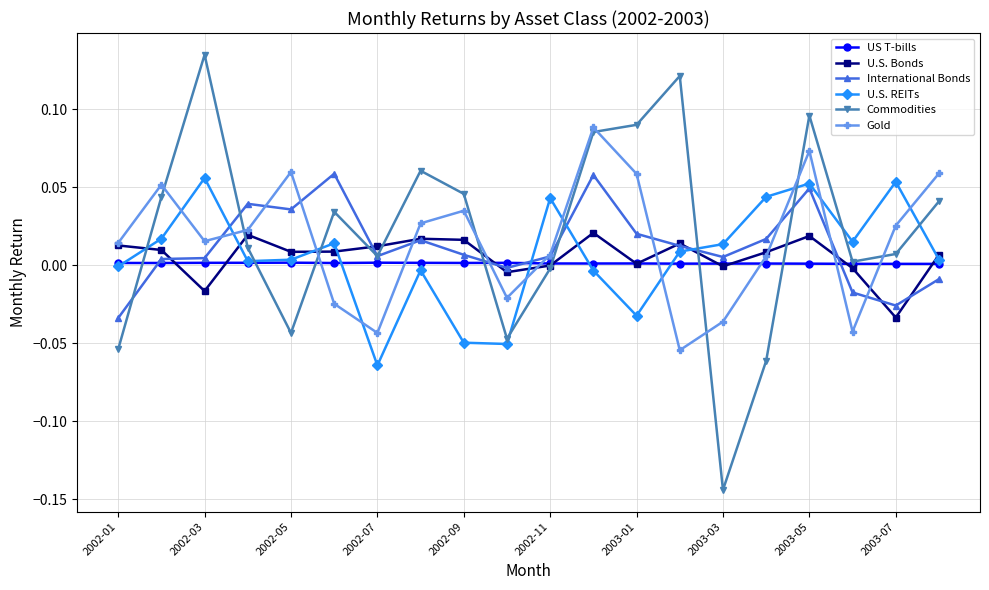

What is the sum of all Commodities values?

0.4